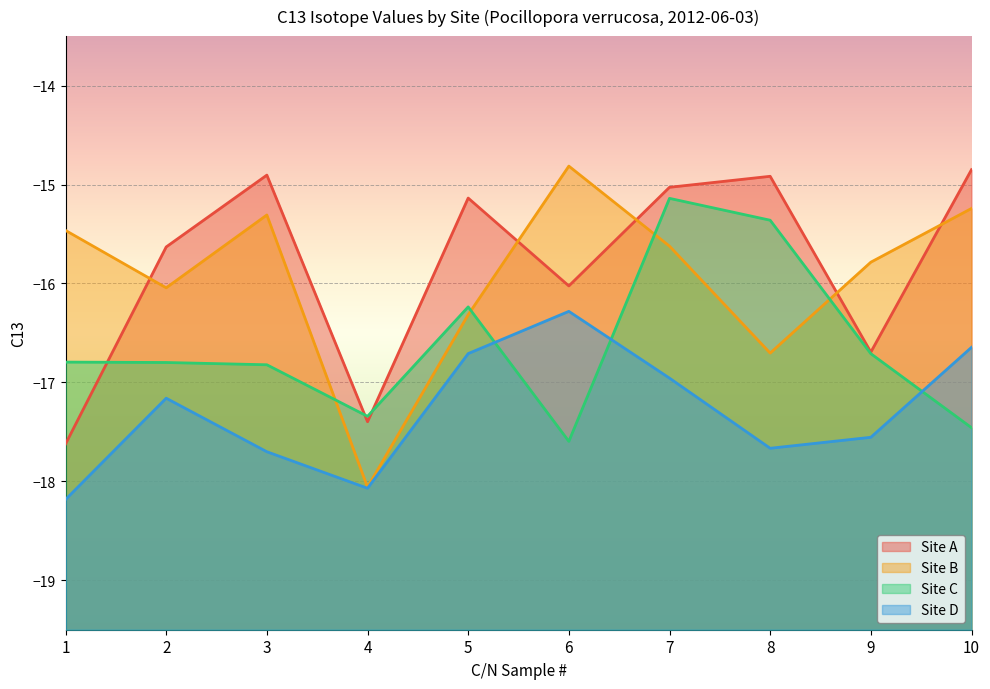

What is the highest value of the Site C series?

-15.1